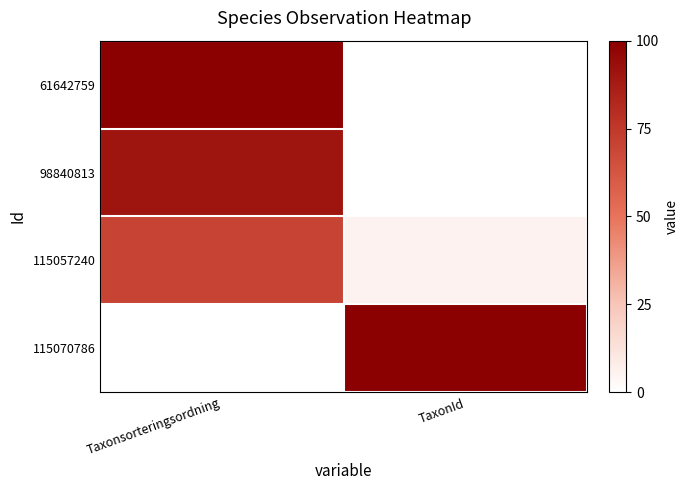

Reading left to right, list all the values displayed in this chart.

61642759: Taxonsorteringsordning=100.0	TaxonId=0.0
98840813: Taxonsorteringsordning=90.8	TaxonId=0.1
115057240: Taxonsorteringsordning=70.3	TaxonId=5.8
115070786: Taxonsorteringsordning=0.0	TaxonId=100.0